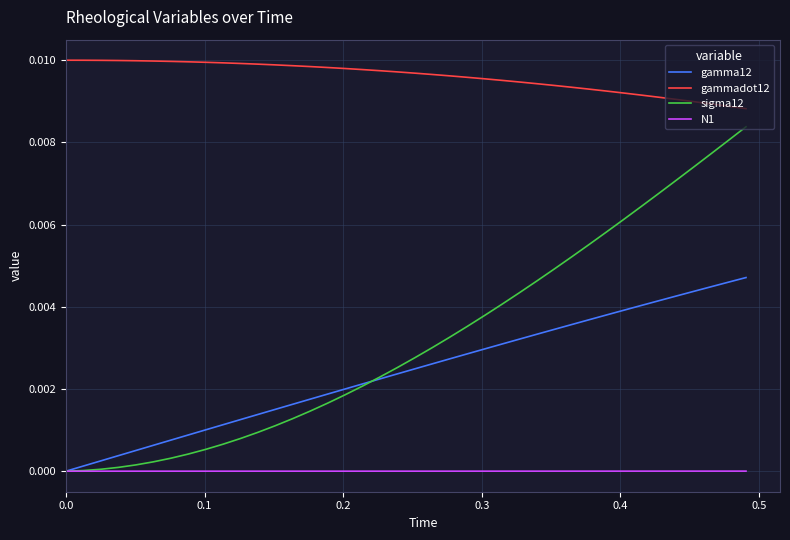

Which series has the widest spread of values?

sigma12